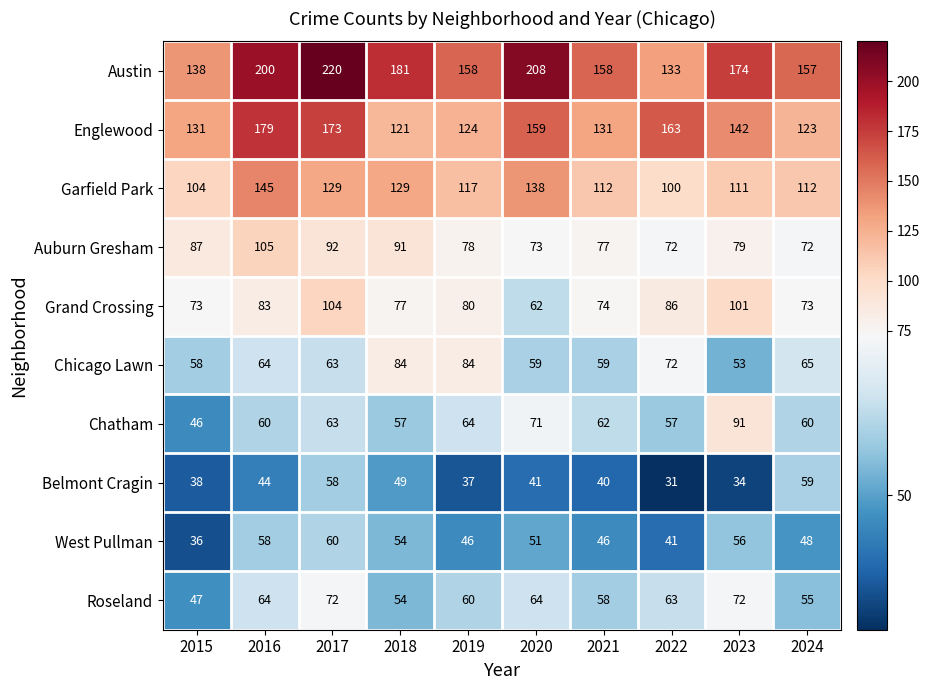

Count the number of data series in this chart.

10